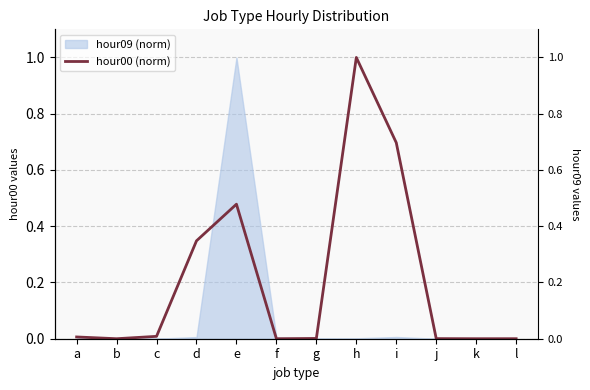

How many interior local valleys (lower than both neighbors) does the data have?

3